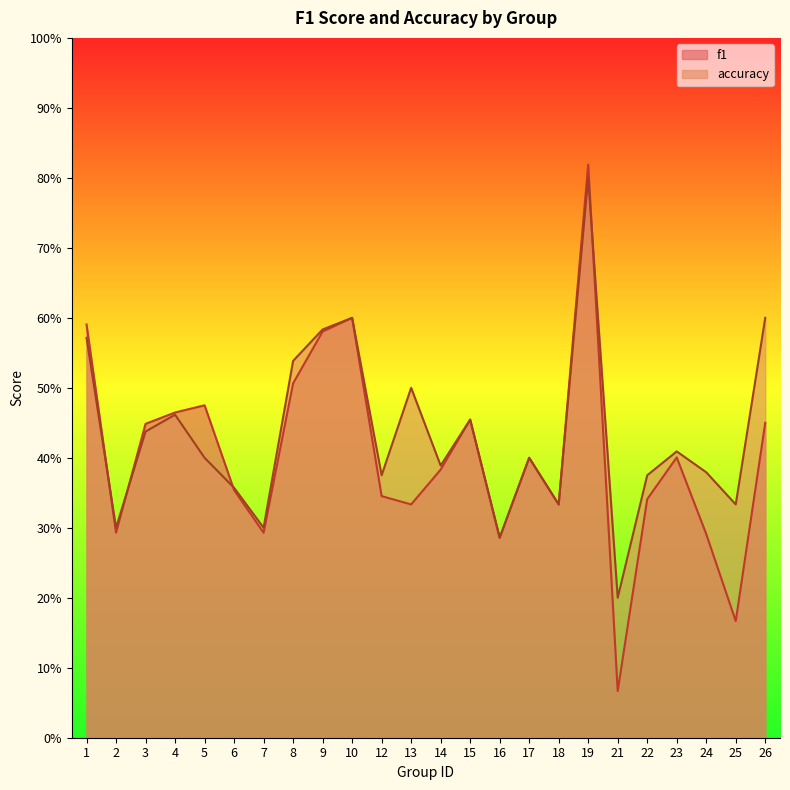

How many series are shown in this chart?

2